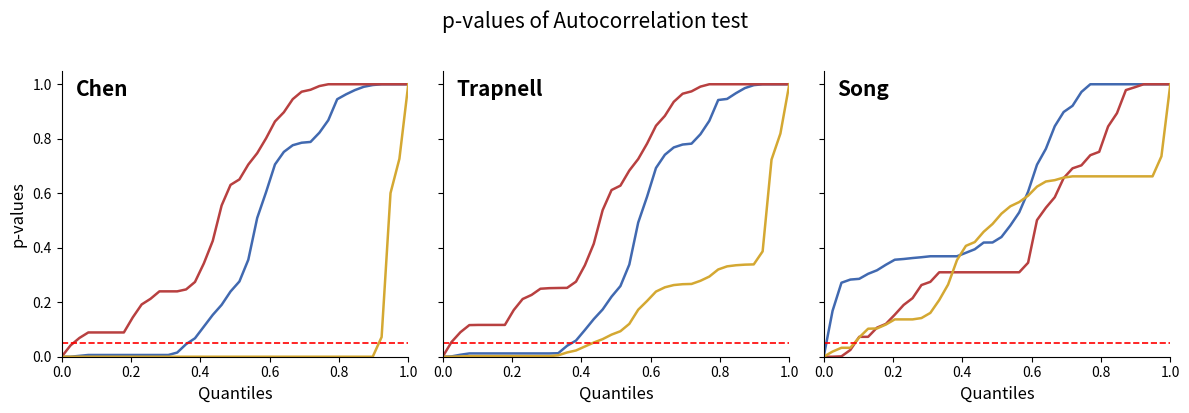

Is the value of Series C at 23 greater than the value of Series A at 35?

No